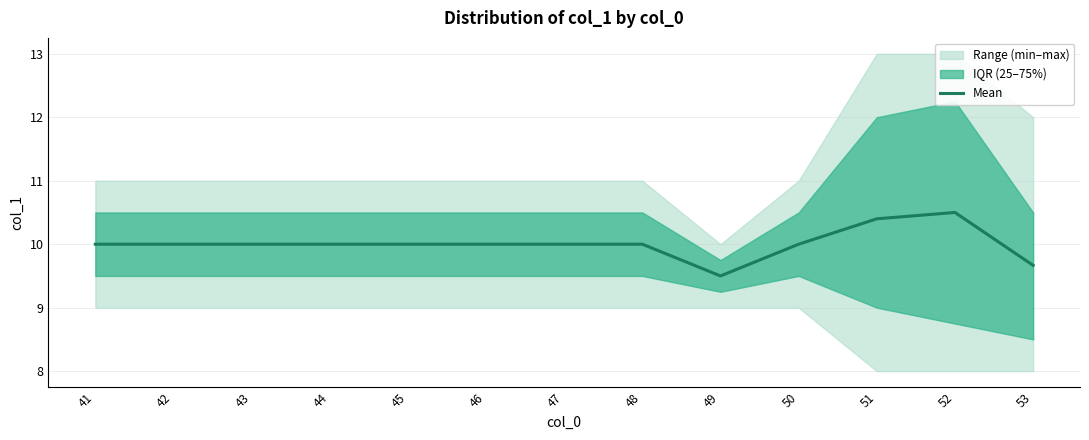

Where does the data first go above 10?

51